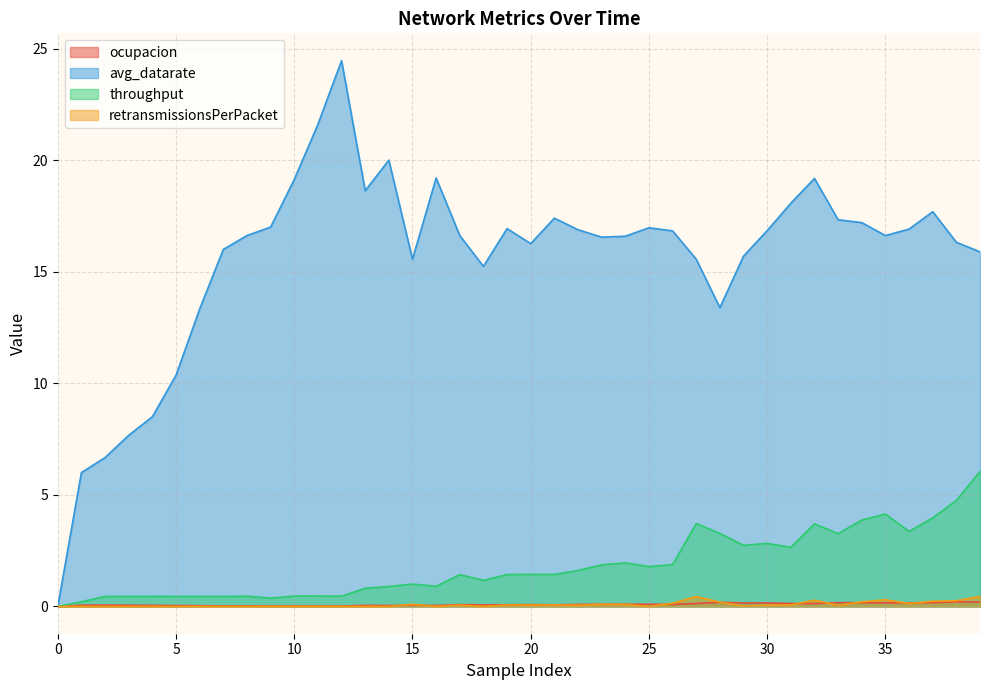

What is the value of the avg_datarate point at the 5th from the left?

8.5